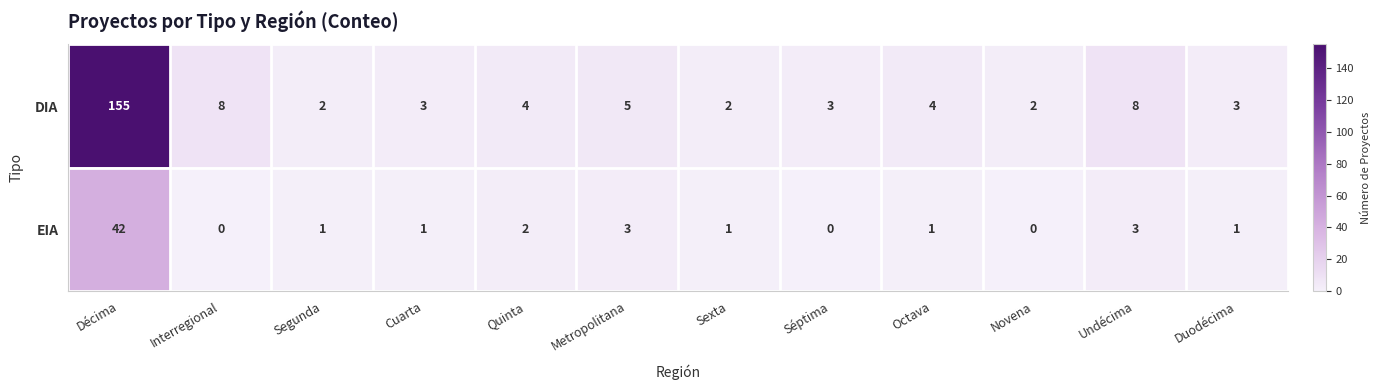

Rank the series by their maximum value, from highest to lowest.

DIA, EIA